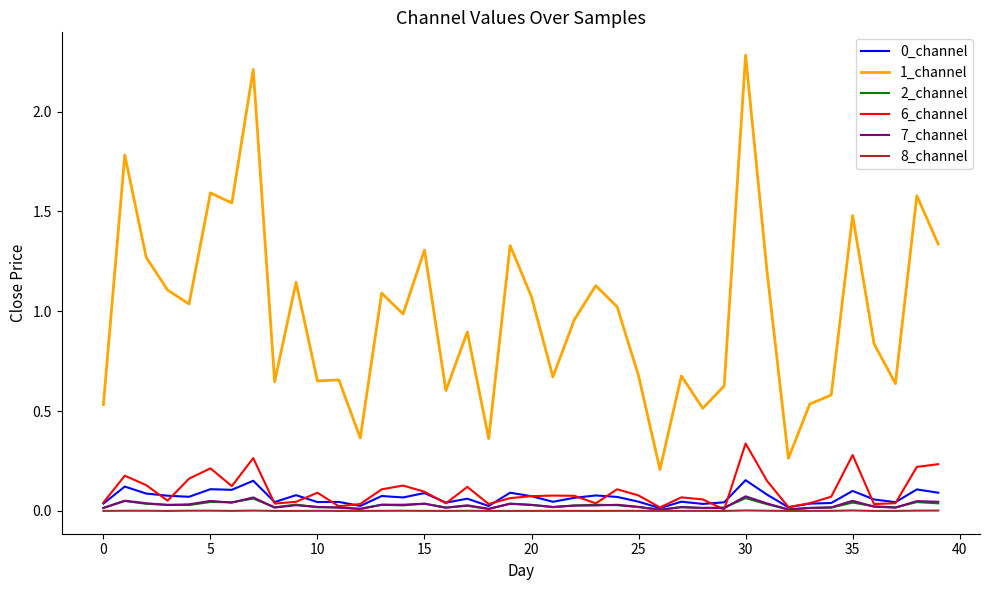

What is the greatest value displayed?

2.3